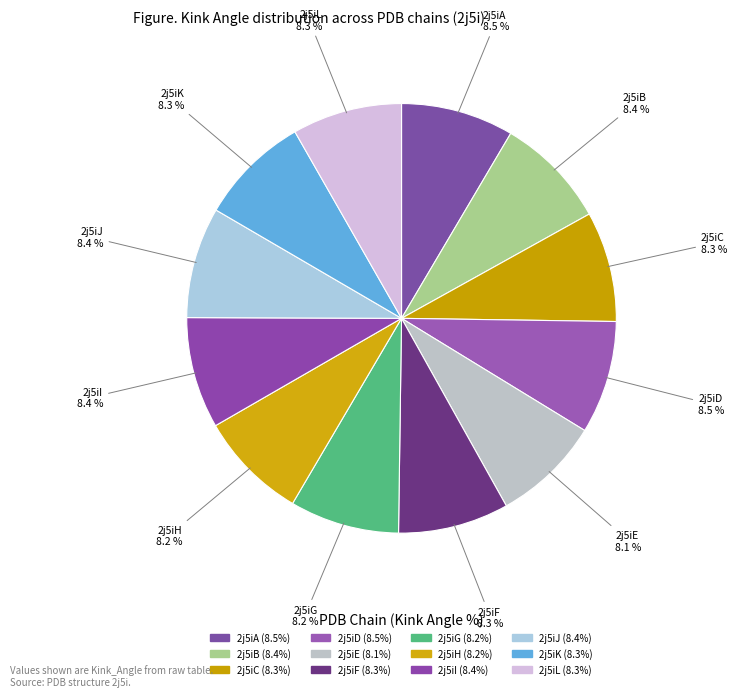

True or false: 2j5iI accounts for 3% of the total.

False